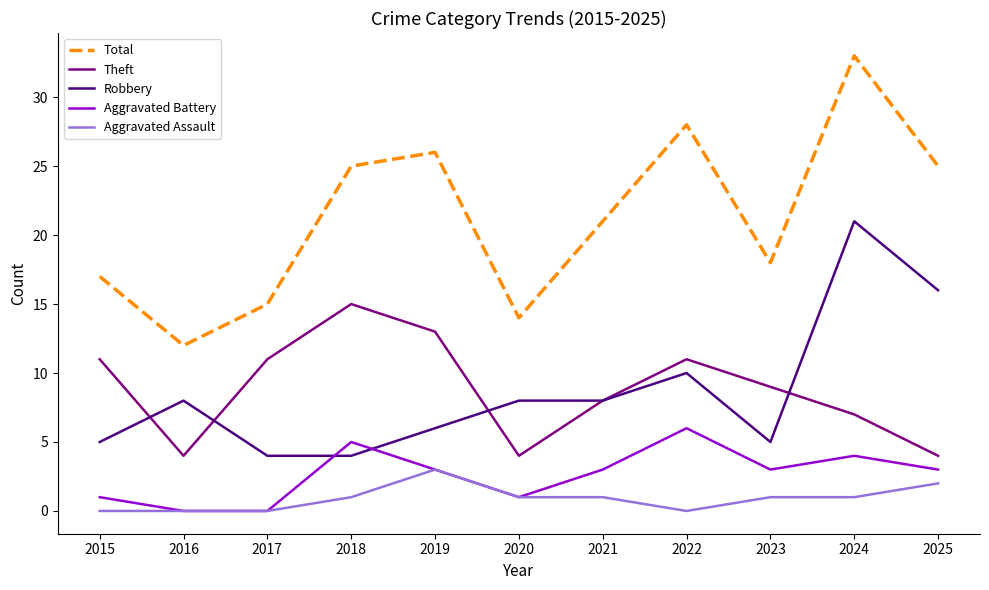

At which category does the chart reach its peak across all series?

2024